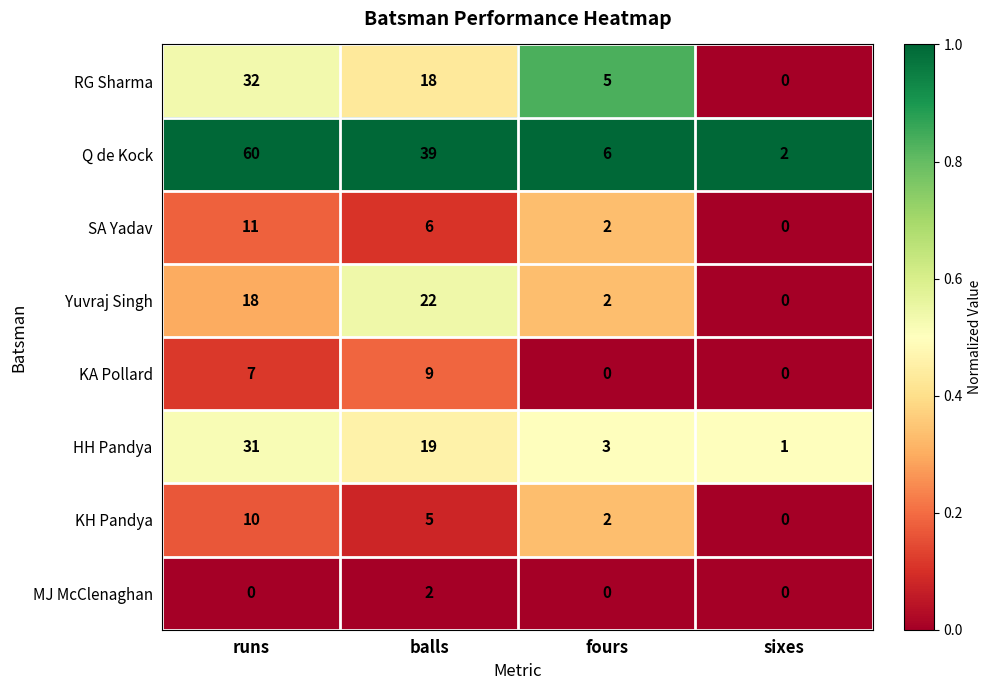

What is the spread (max minus min) of values at fours?

6